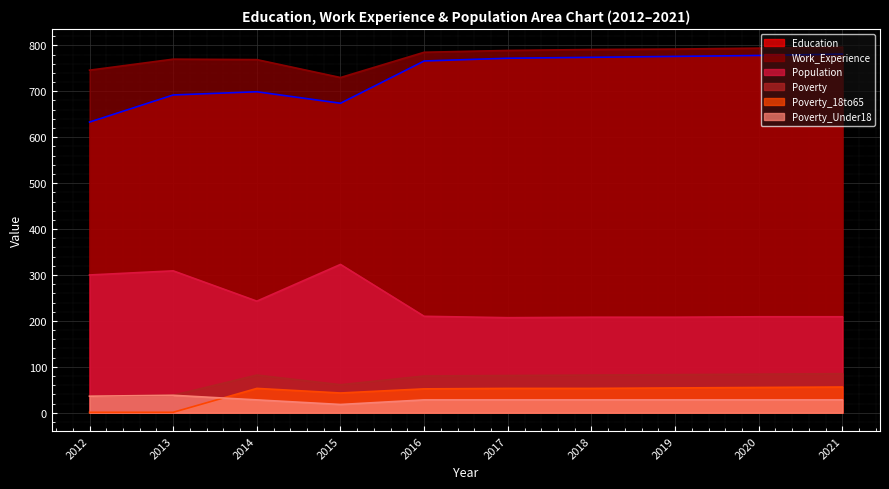

True or false: Education and Population intersect in this chart.

False